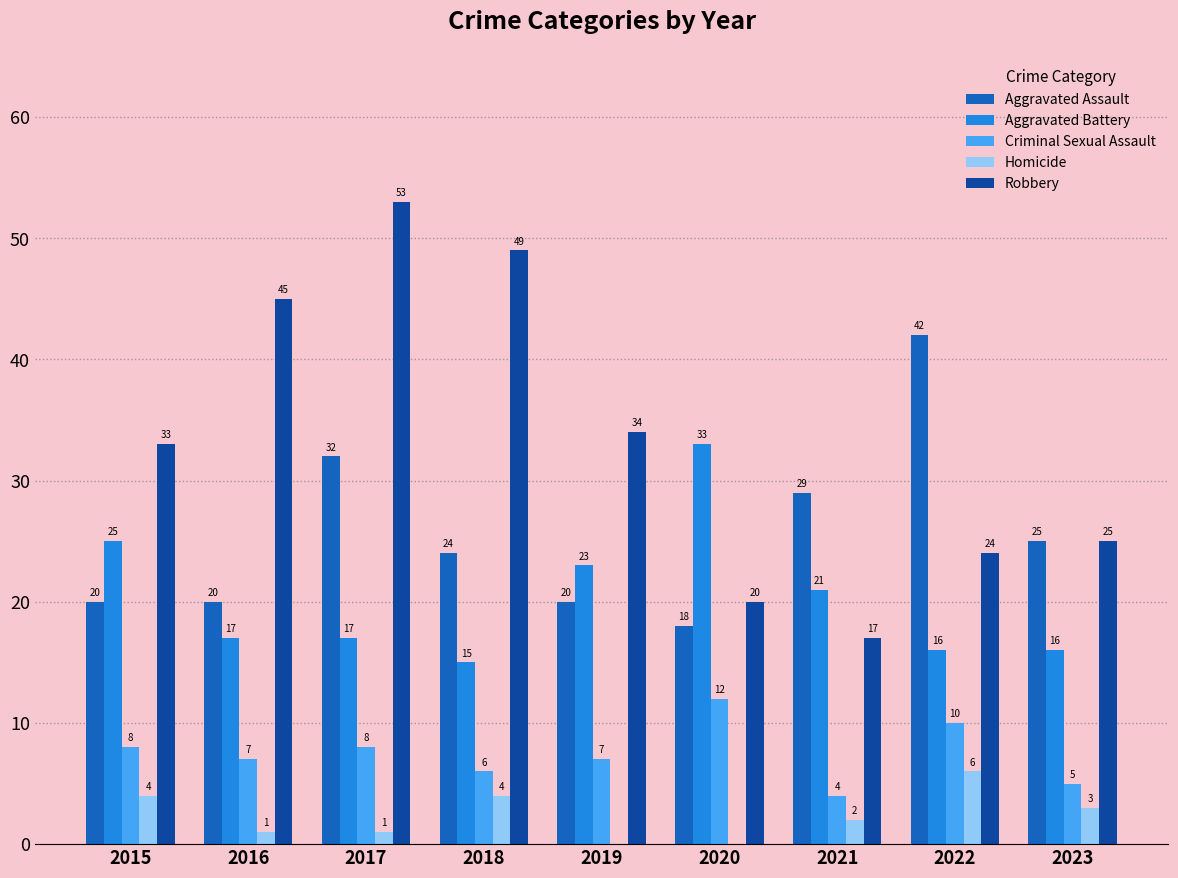

What is the maximum value for Aggravated Assault?

42